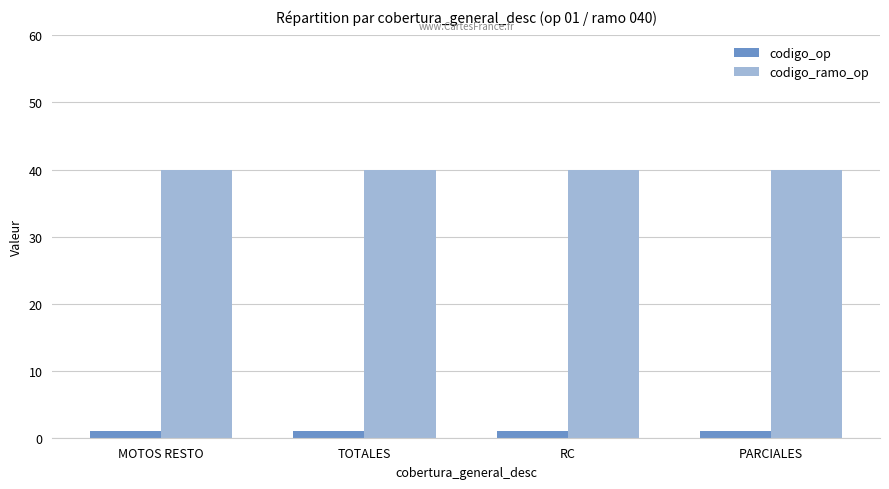

Is it true that codigo_op equals 1 at TOTALES?

True